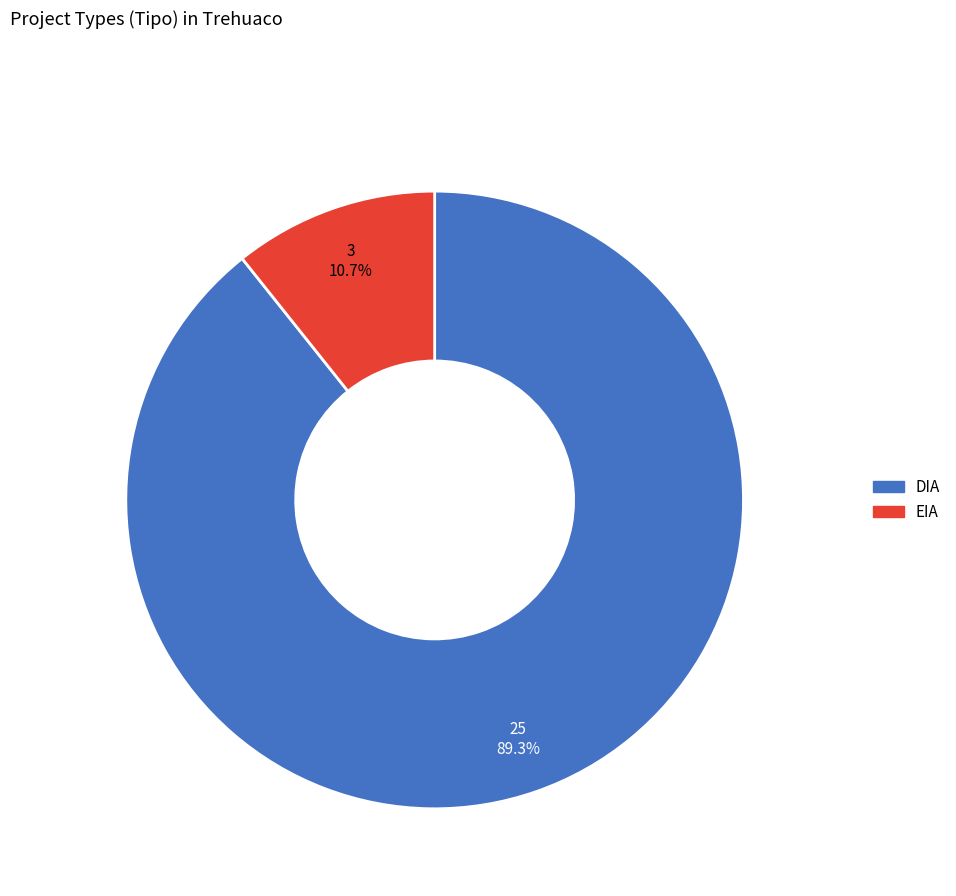

Is it true that EIA is 11% of the pie?

True